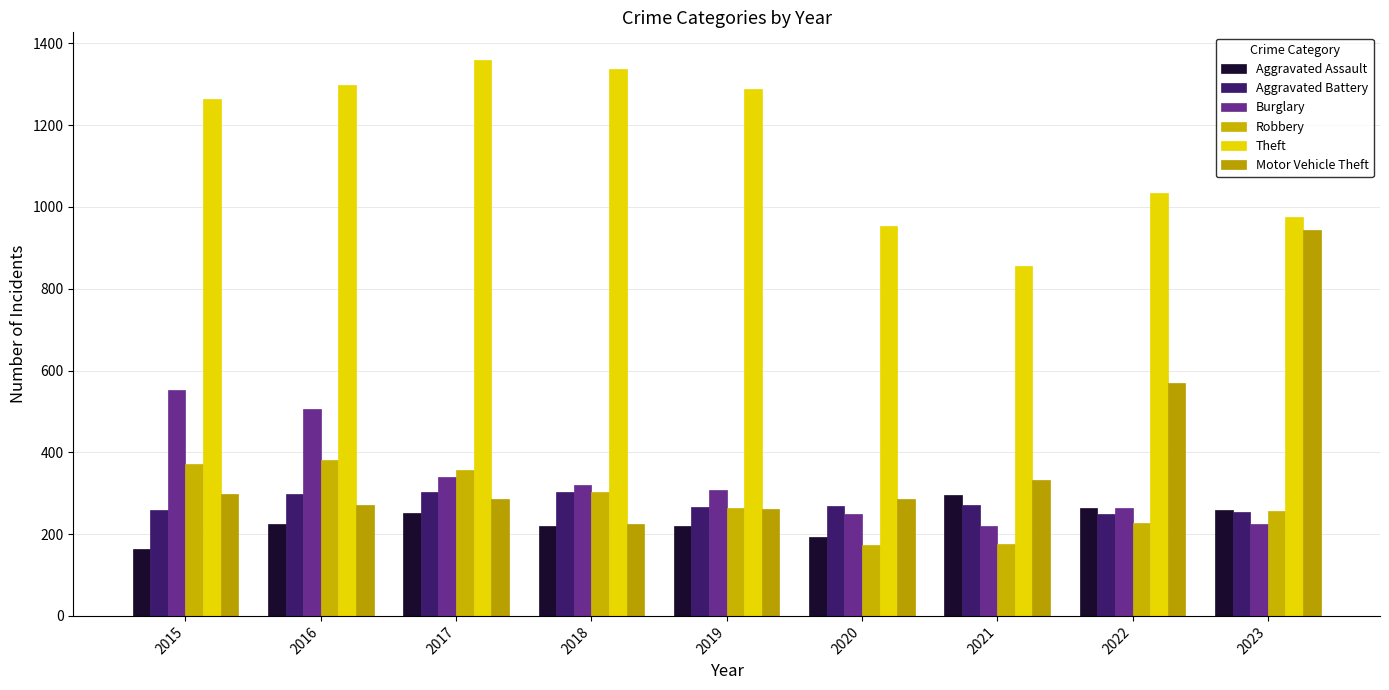

Which series has the widest spread of values?

Motor Vehicle Theft